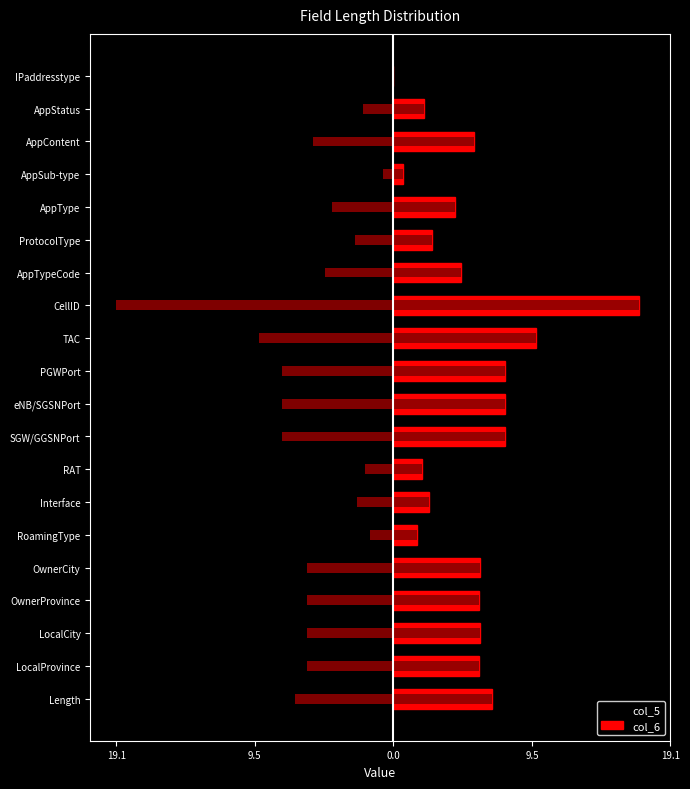

What is the minimum value shown in the chart?

-19.1